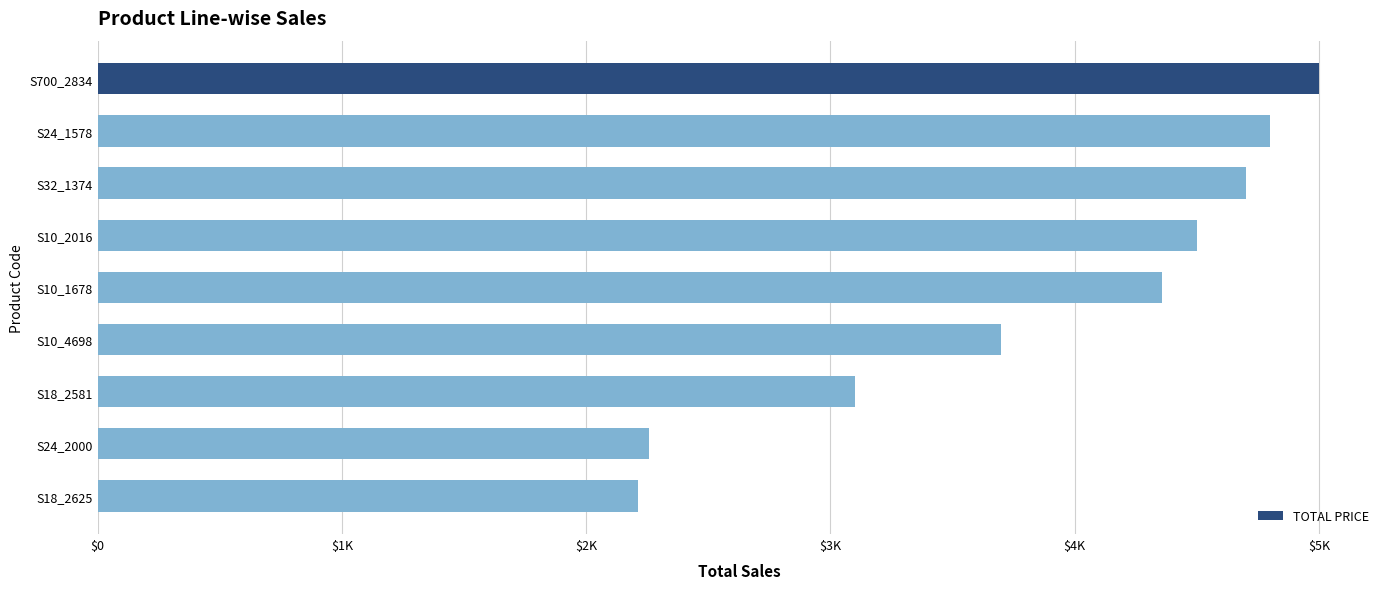

What is the average value?

3847.7